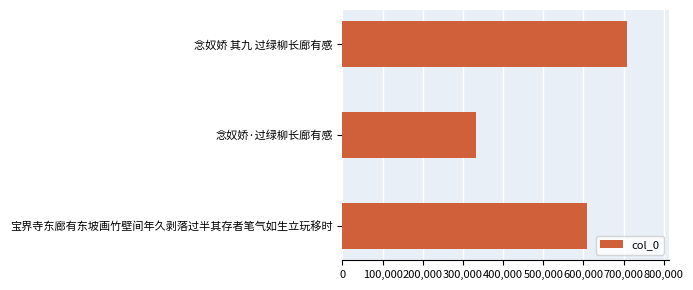

True or false: the data shows 977707 at 宝界寺东廊有东坡画竹壁间年久剥落过半其存者笔气如生立玩移时.

False